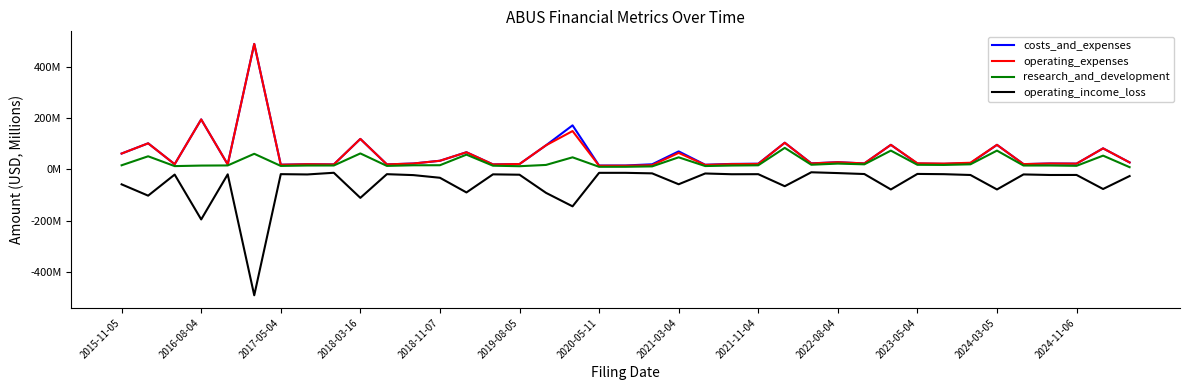

Reading left to right, what are all the values shown in this chart?

costs_and_expenses: 62.2	102.2	20.6	195.6	19.7	490.7	18.5	20.5	19.8	119.4	19.8	23.3	34.0	67.3	19.8	21.2	94.5	172.4	15.4	15.6	20.3	70.7	18.5	21.7	22.5	104.5	23.9	28.4	23.5	96.2	23.0	21.7	24.8	96.2	20.9	23.3	22.8	82.5	27.5
operating_expenses: 62.2	102.2	20.6	195.6	19.7	490.7	18.5	20.5	19.8	119.4	19.8	23.3	34.0	67.3	19.8	21.2	94.5	150.1	14.6	14.7	16.7	64.7	17.8	21.0	21.7	104.5	23.6	28.4	23.8	96.2	24.1	23.0	26.2	96.2	20.9	23.3	22.8	82.5	27.5
research_and_development: 16.4	51.5	13.1	15.2	15.7	61.3	13.9	15.4	15.5	62.7	13.9	16.4	16.6	57.9	14.7	12.7	17.7	47.5	10.4	10.5	12.1	47.5	13.4	15.4	16.3	84.4	18.5	22.9	20.1	73.7	18.3	17.7	20.2	73.7	15.4	15.6	14.3	54.0	9.0
operating_income_loss: -58.1	-102.3	-20.0	-195.2	-19.0	-491.6	-18.3	-19.5	-12.9	-110.9	-18.4	-22.0	-32.4	-89.8	-19.1	-20.5	-91.4	-144.1	-13.1	-13.1	-15.2	-57.8	-15.7	-18.6	-18.4	-65.5	-11.0	-14.1	-17.8	-78.1	-17.4	-18.4	-21.6	-78.1	-19.4	-21.6	-21.4	-76.3	-25.7